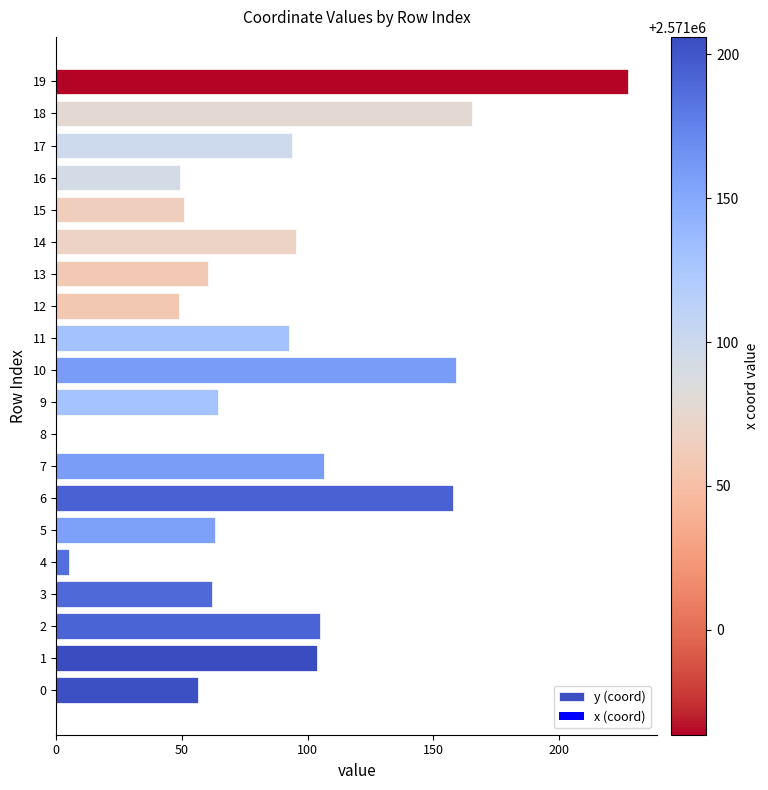

What is the sum of the values at 13 and 18?

225.4